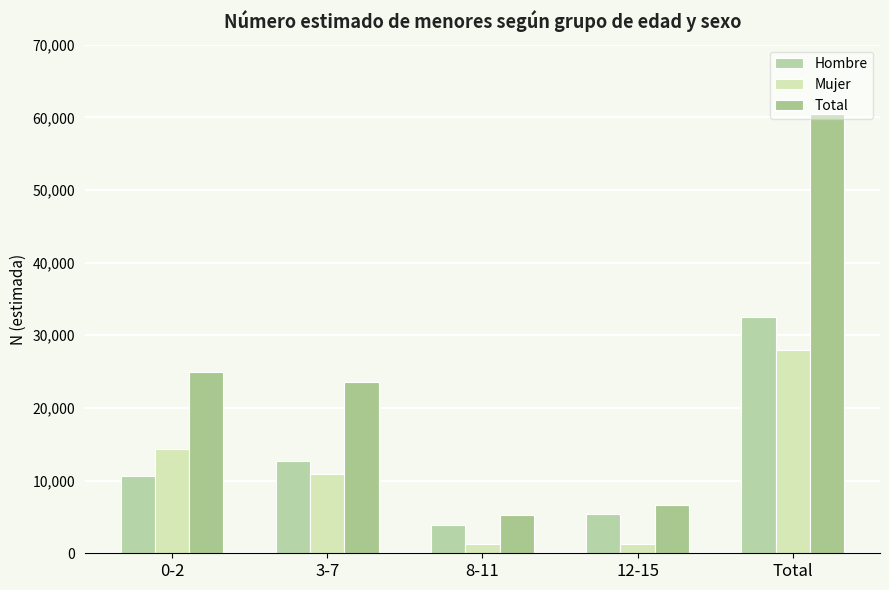

Reading left to right, what are all the values shown in this chart?

Hombre: 10614	12639	3887	5337	32477
Mujer: 14387	10960	1343	1336	28026
Total: 25001	23599	5231	6672	60503